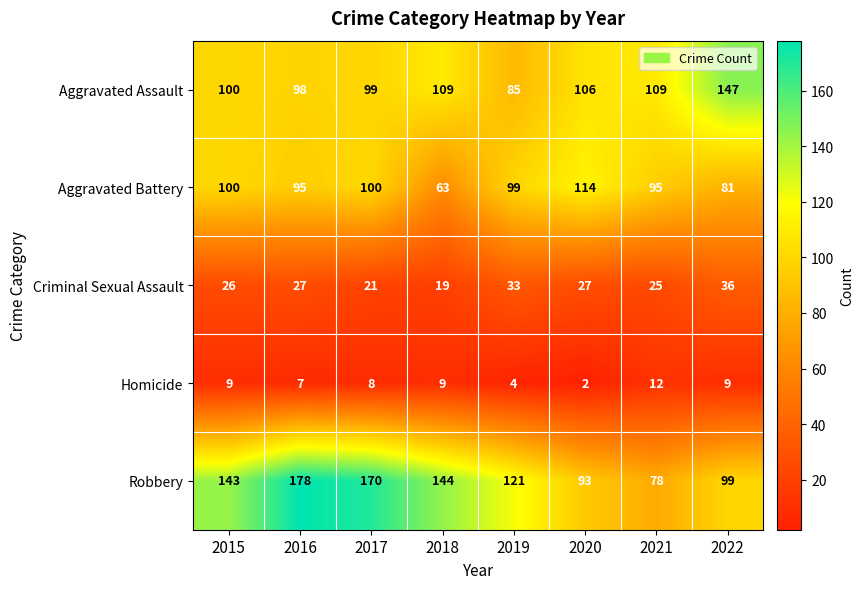

Which label corresponds to the smallest value in the chart?

2020